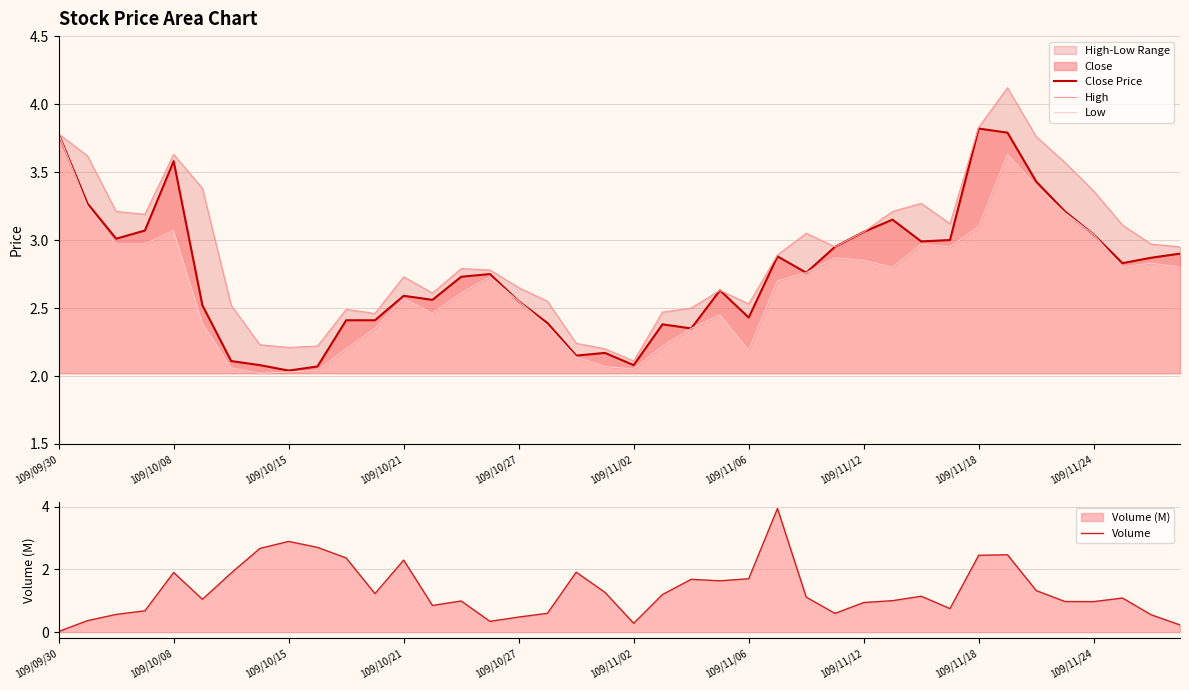

At which label does Volume reach its minimum?

109/09/30